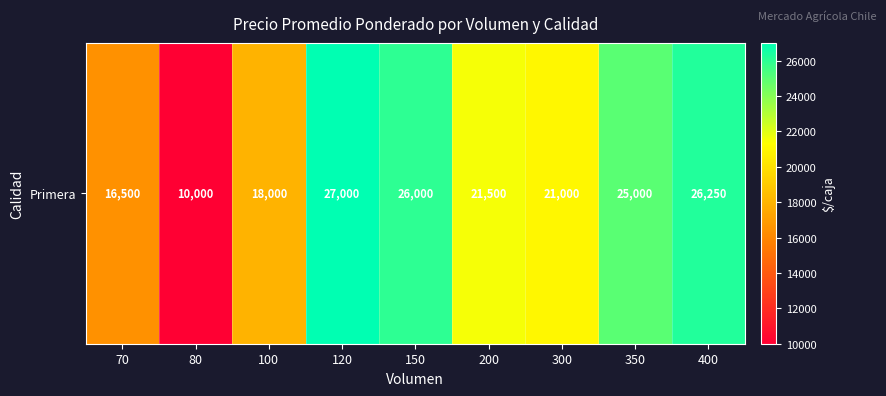

What is the sum of the values at 150 and 100?

44000